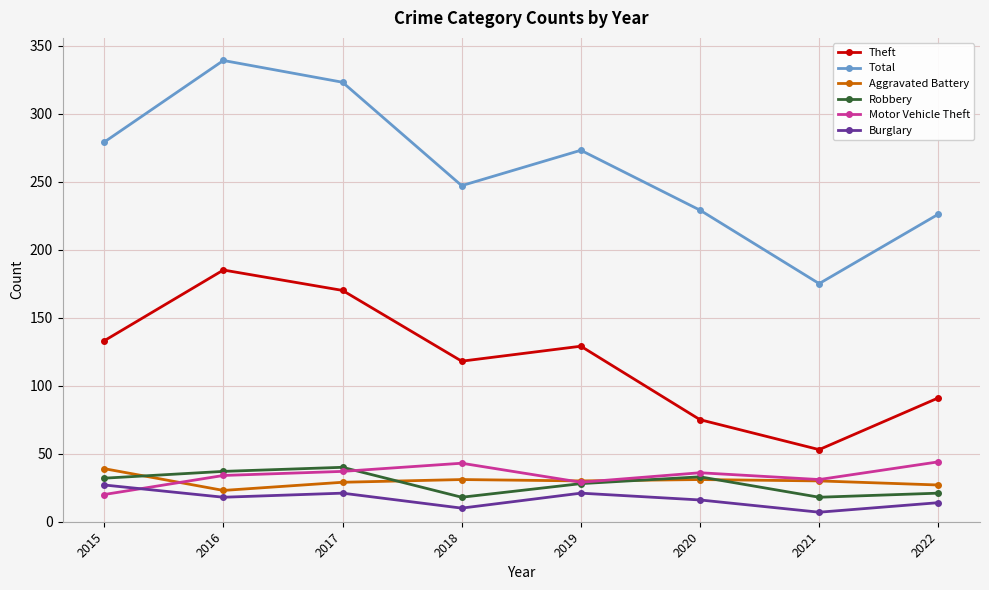

What is the sum of the Burglary values at 2016 and 2022?

32